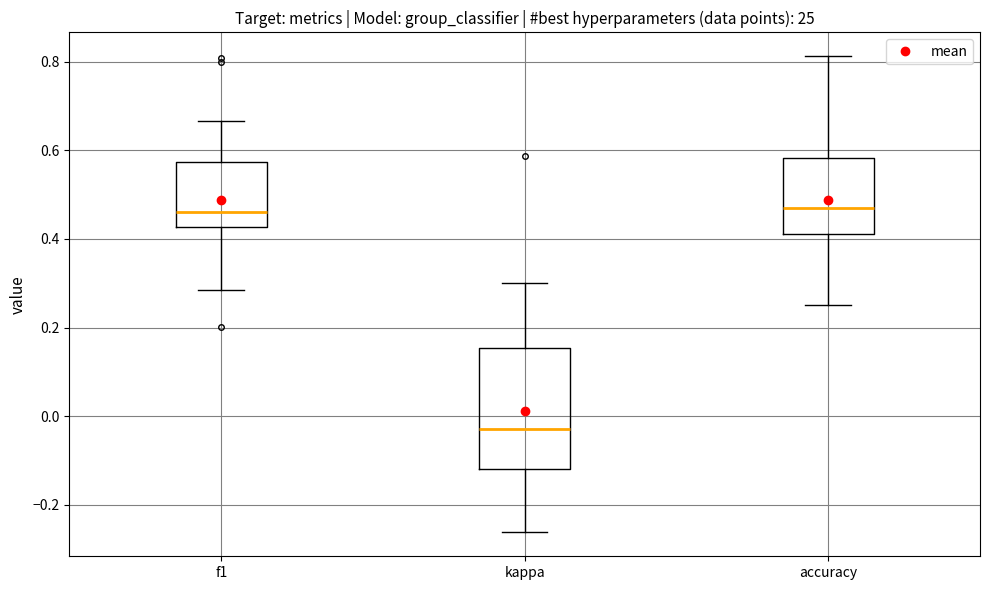

Reading left to right, read every box against the y-axis: the position of its median line, the range the box covers, and the ends of its whiskers. The values are not printed on the chart, so give them approximately, as read against the axis.

f1: median 0.46, box 0.42 to 0.58, whiskers 0.28 to 0.66
kappa: median -0.02, box -0.12 to 0.16, whiskers -0.26 to 0.30
accuracy: median 0.46, box 0.42 to 0.58, whiskers 0.26 to 0.82